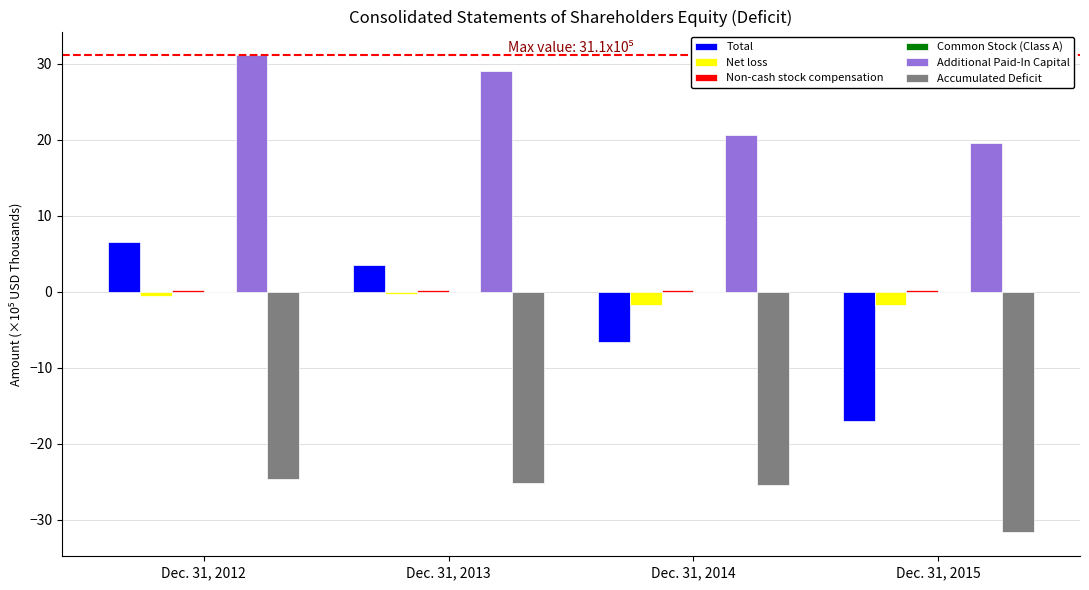

The value of Additional Paid-In Capital at Dec. 31, 2013 is 18.6. True or false?

False